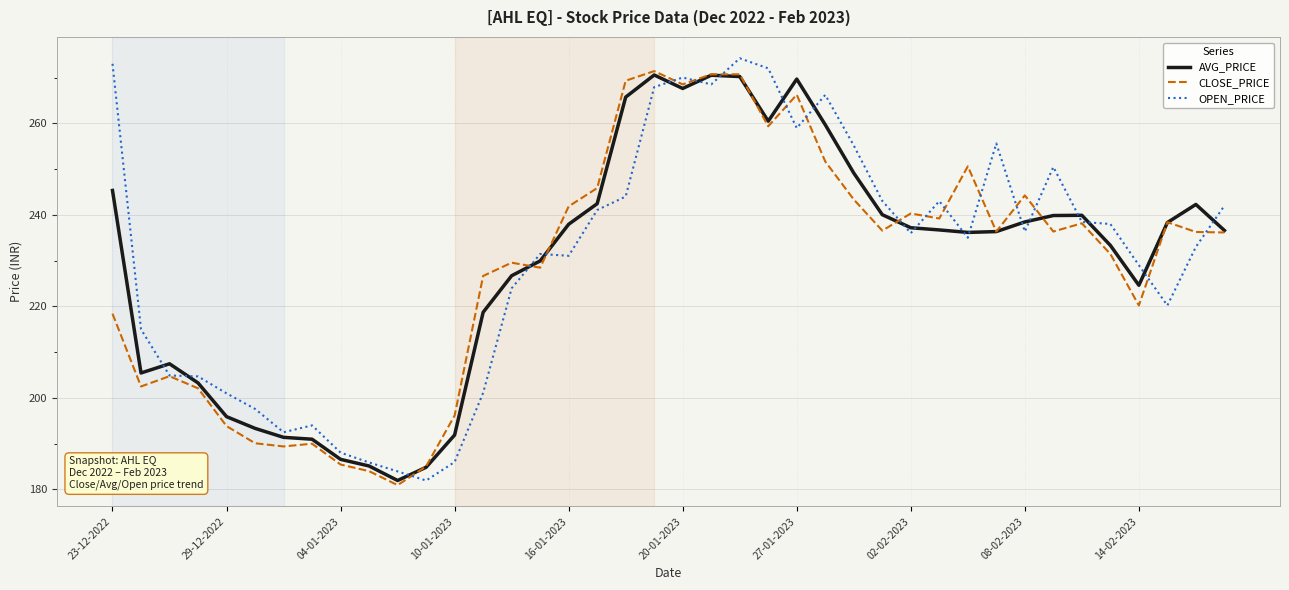

What is the lowest value of the AVG_PRICE series?

182.0